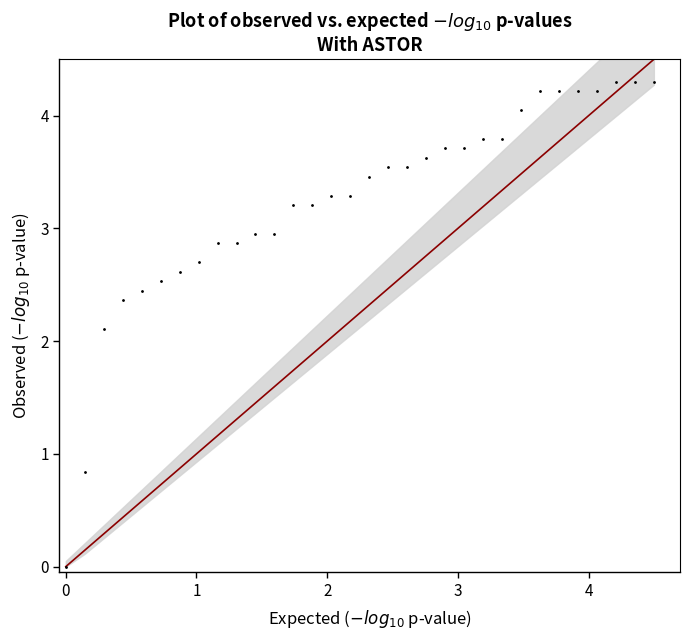

What is the range of X values (max minus min)?

4.5